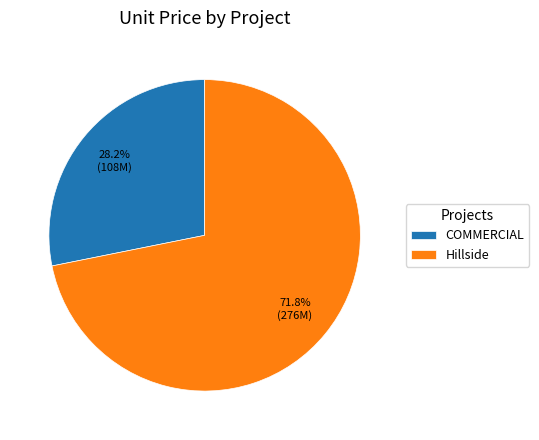

Is the sum of Hillside and COMMERCIAL greater than half?

Yes